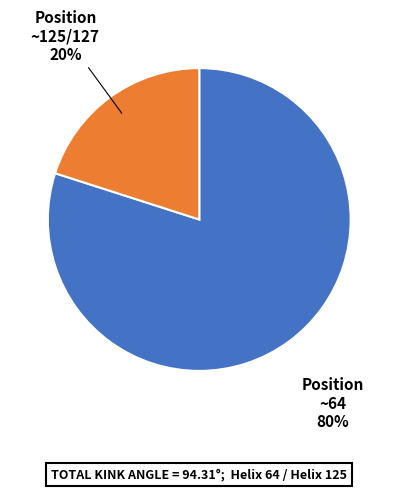

Is there any slice that represents more than half of the pie?

Yes